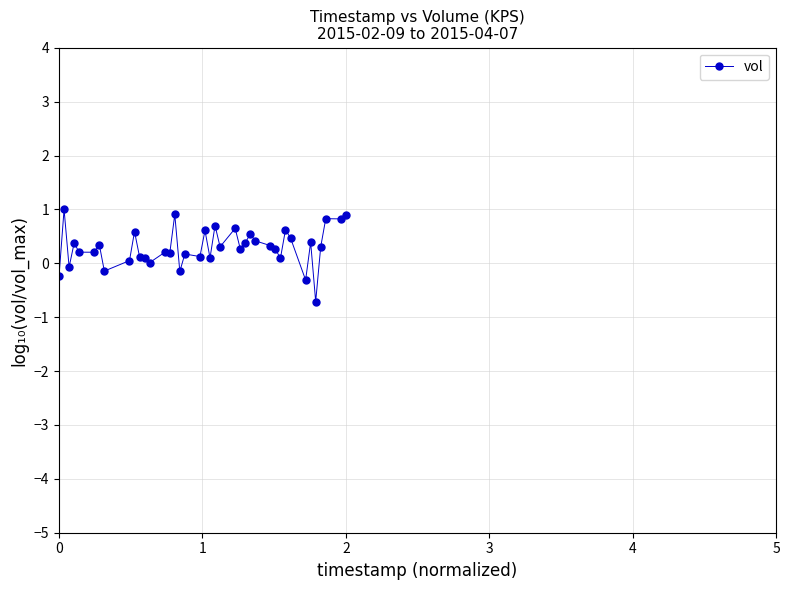

What is the value of the 38th point from the left?

0.8